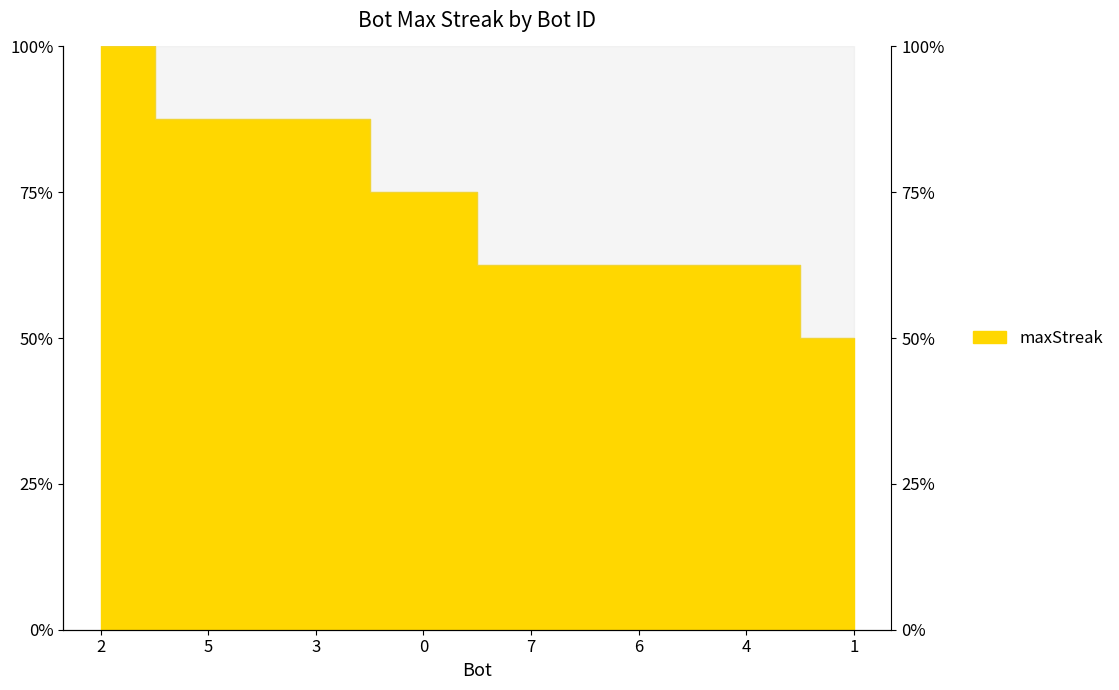

Reading left to right, list all the values displayed in this chart.

2=1.0	5=0.9	3=0.9	0=0.8	7=0.6	6=0.6	4=0.6	1=0.5